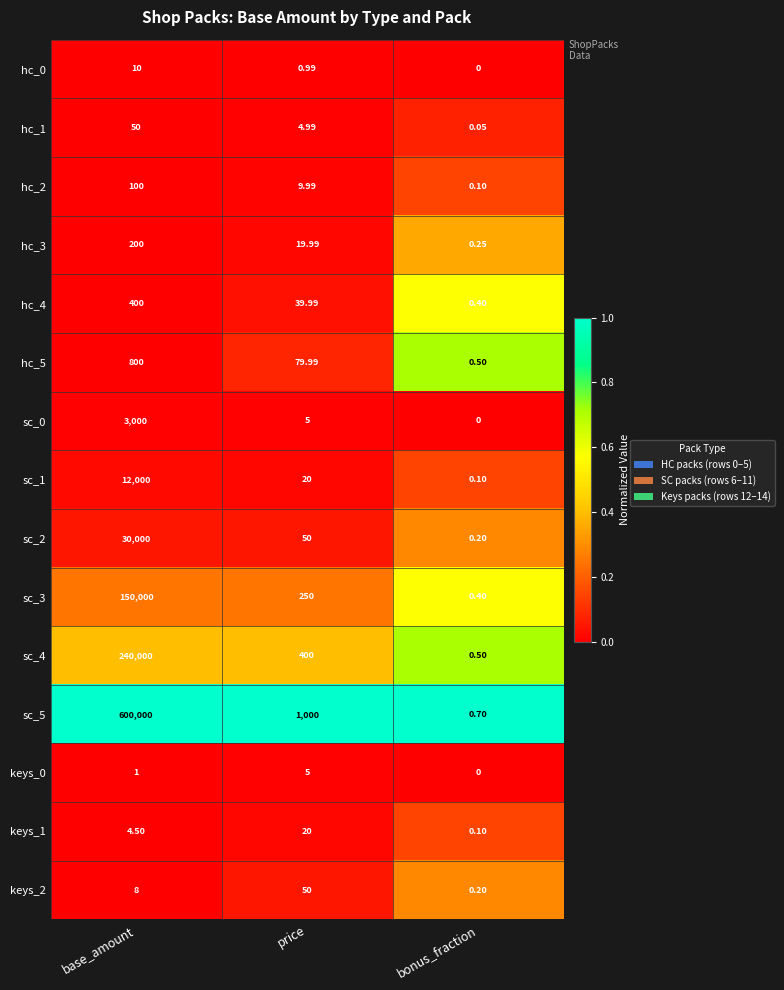

Which category has the highest value across all series?

base_amount